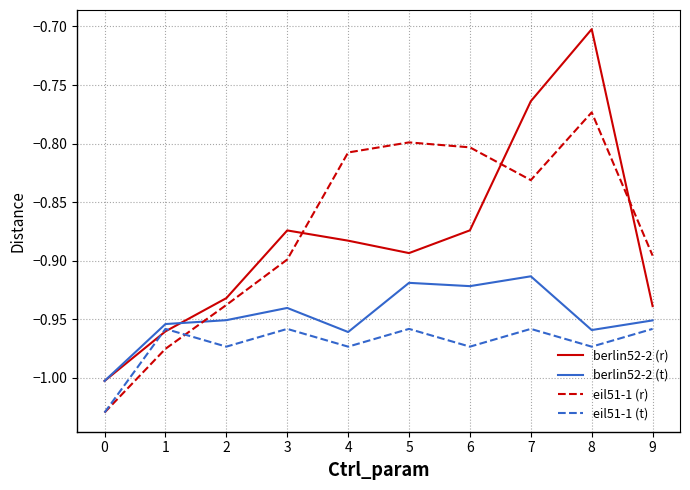

True or false: eil51-1 (t) has more than 0 points higher than both neighbors.

True